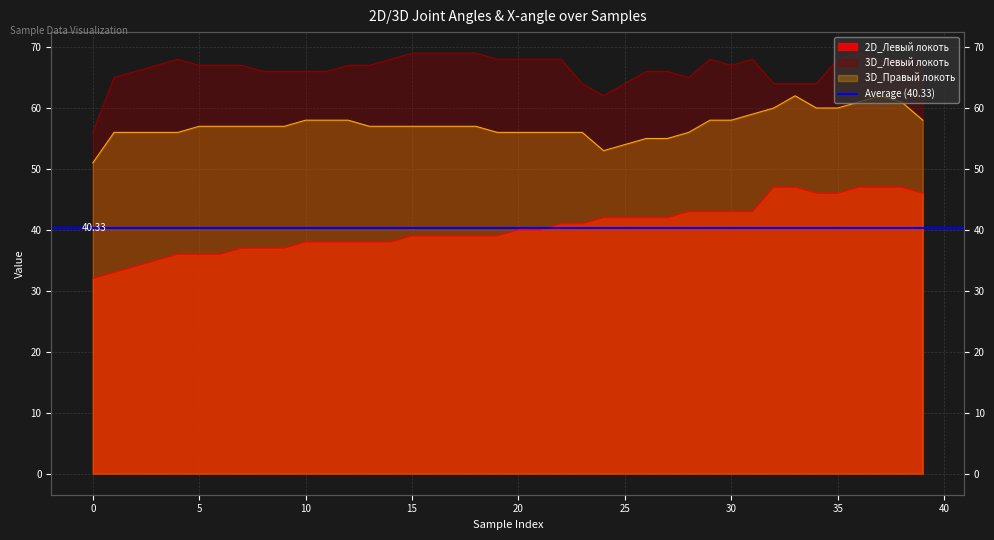

True or false: 2D_Левый локоть has a value of 57 at 27.

False